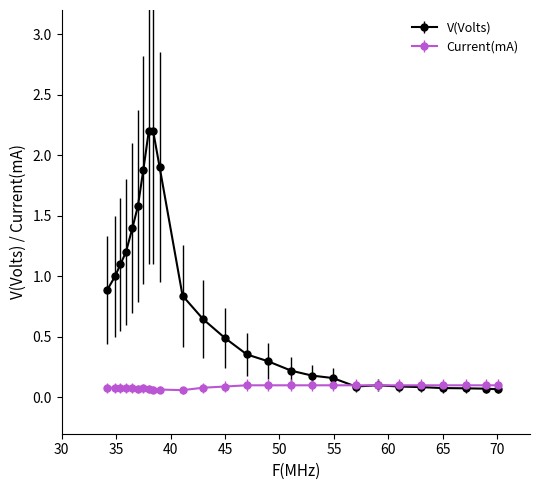

What is the greatest value displayed?

2.2